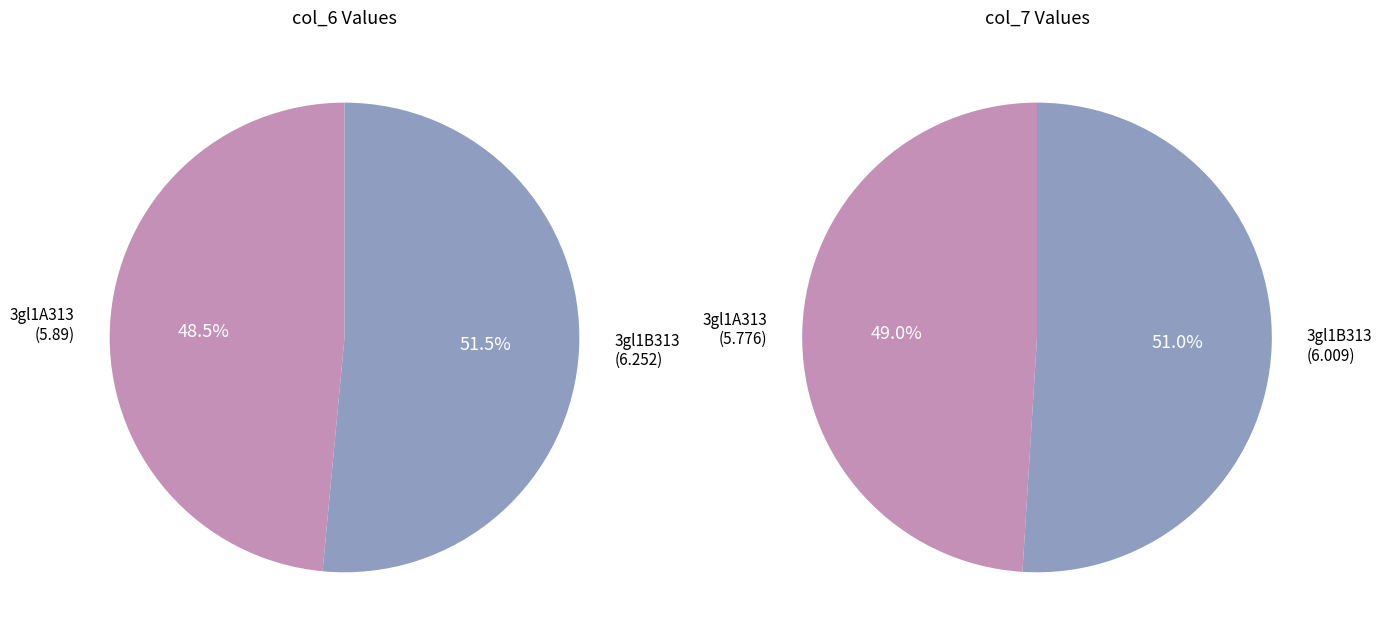

How much of the chart is everything except 3gl1B313?

48.5%